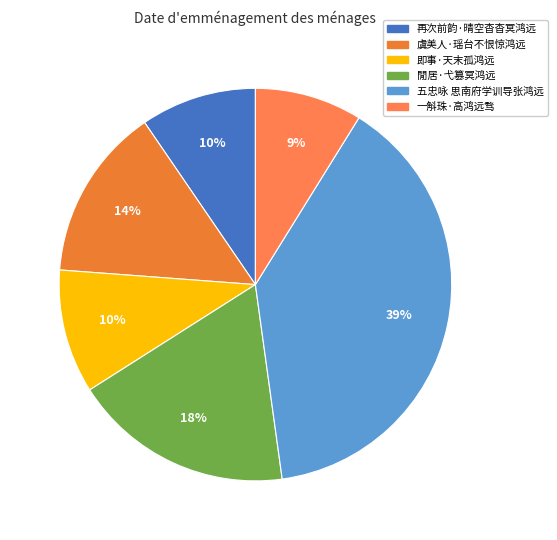

Count the number of slices in the pie.

6